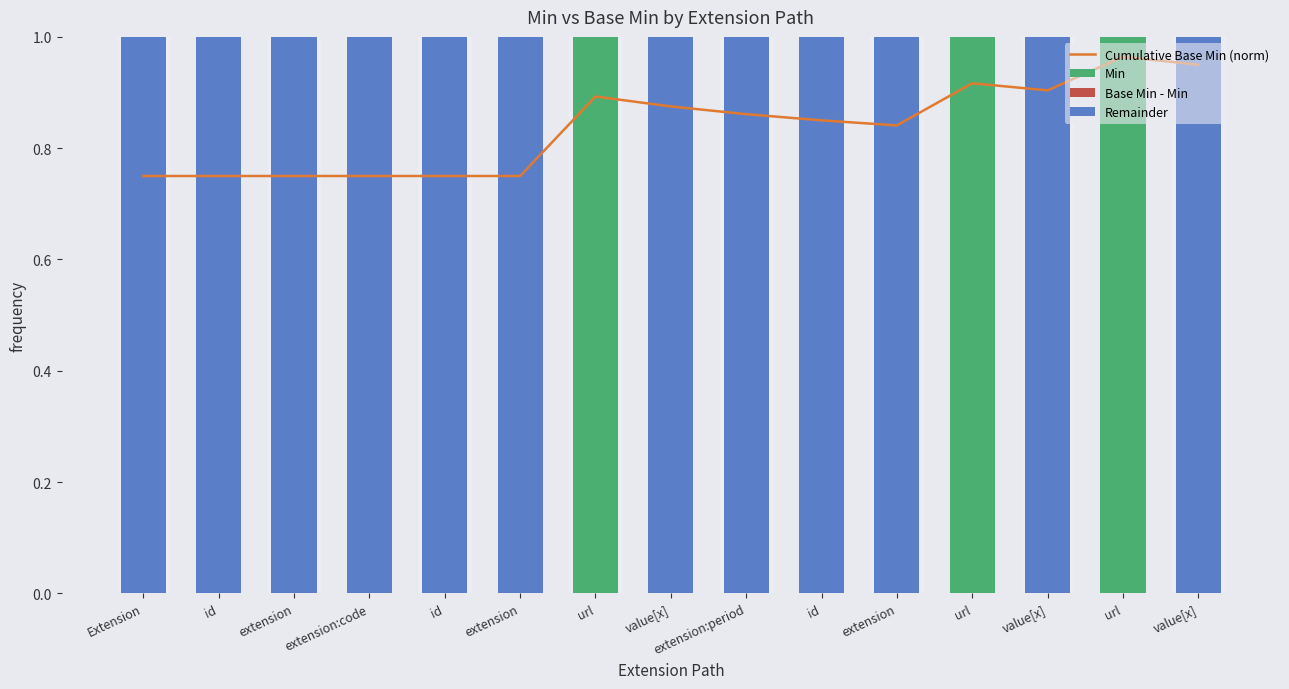

What is the label of the 9th bar from the right?

url